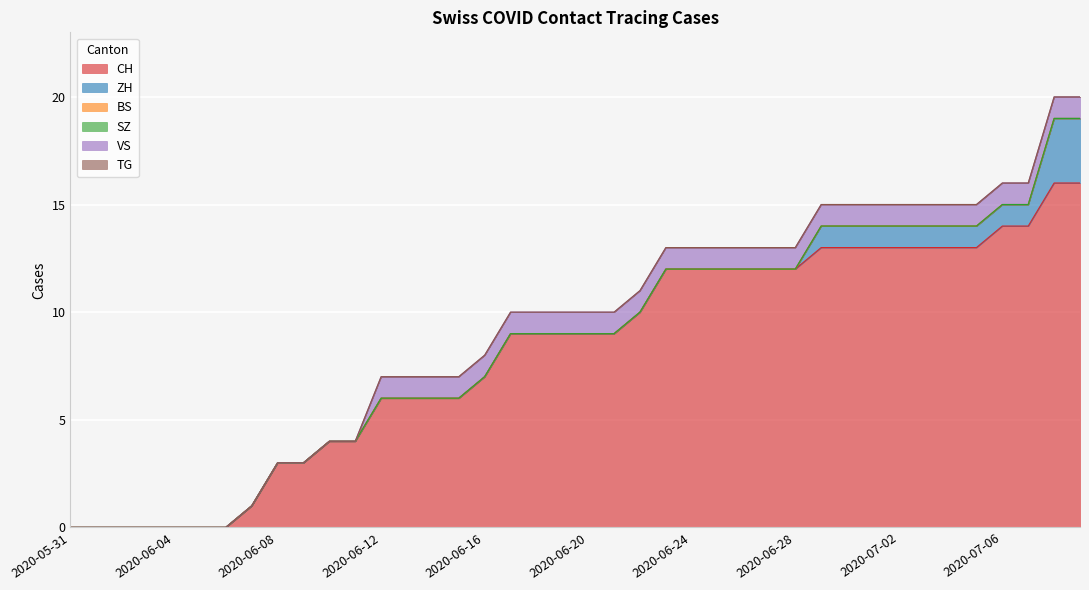

Which has a higher value, 2020-06-22 or 2020-06-19?

2020-06-22